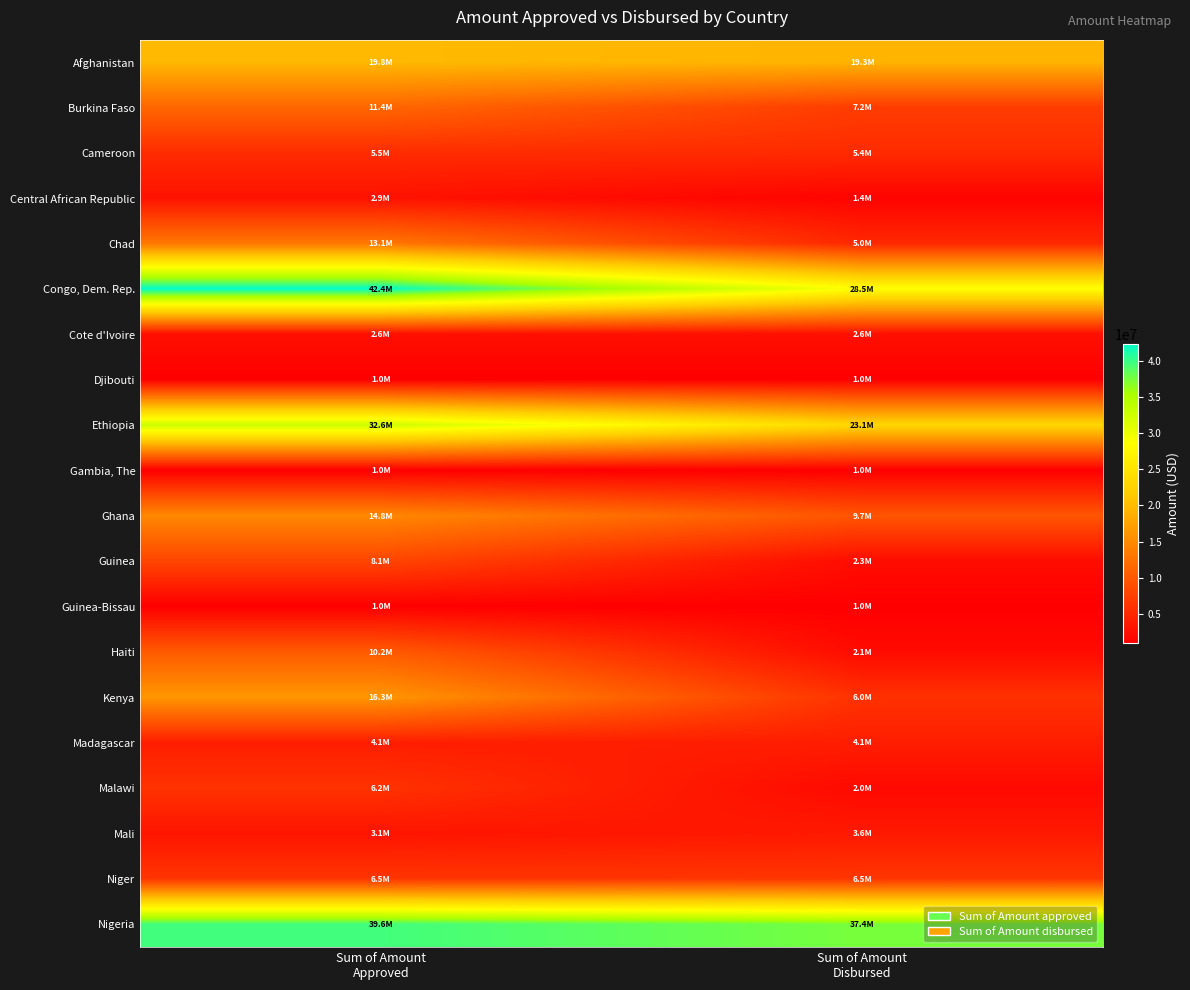

Which series has the largest range (max minus min)?

Congo, Dem. Rep.